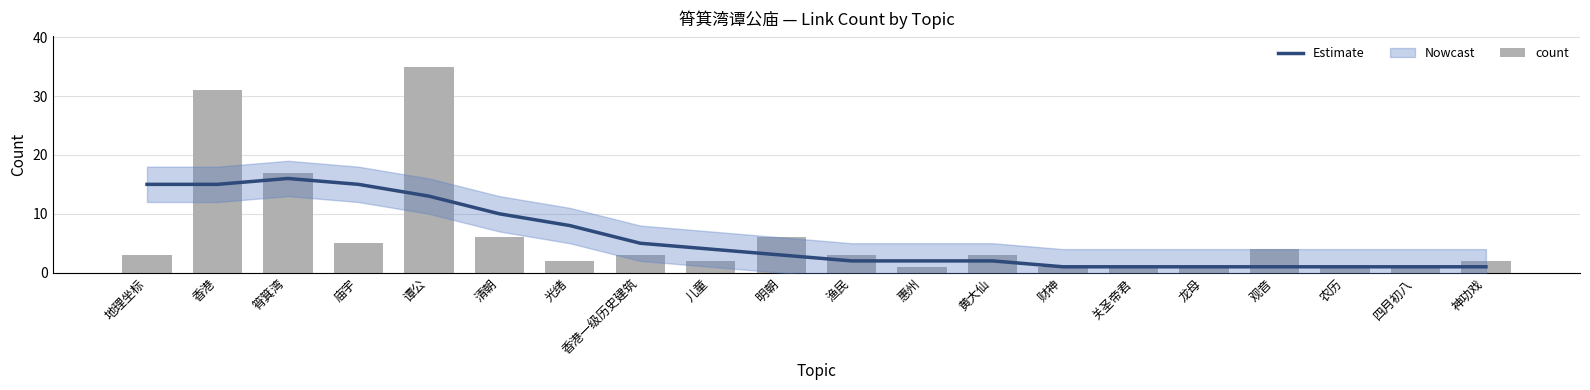

Which series changed the most between 清朝 and 财神?

Estimate